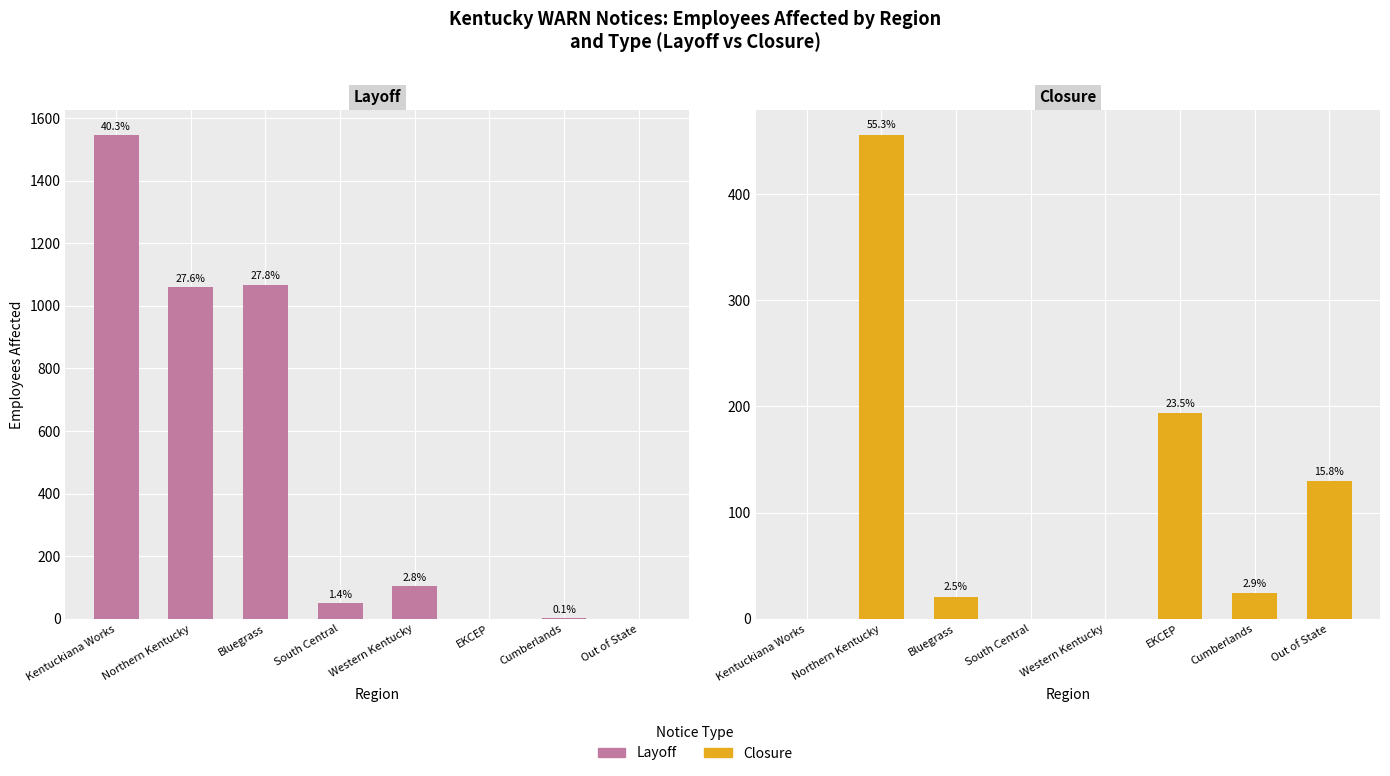

What is the difference between the second highest and minimum values in the Closure series?

194